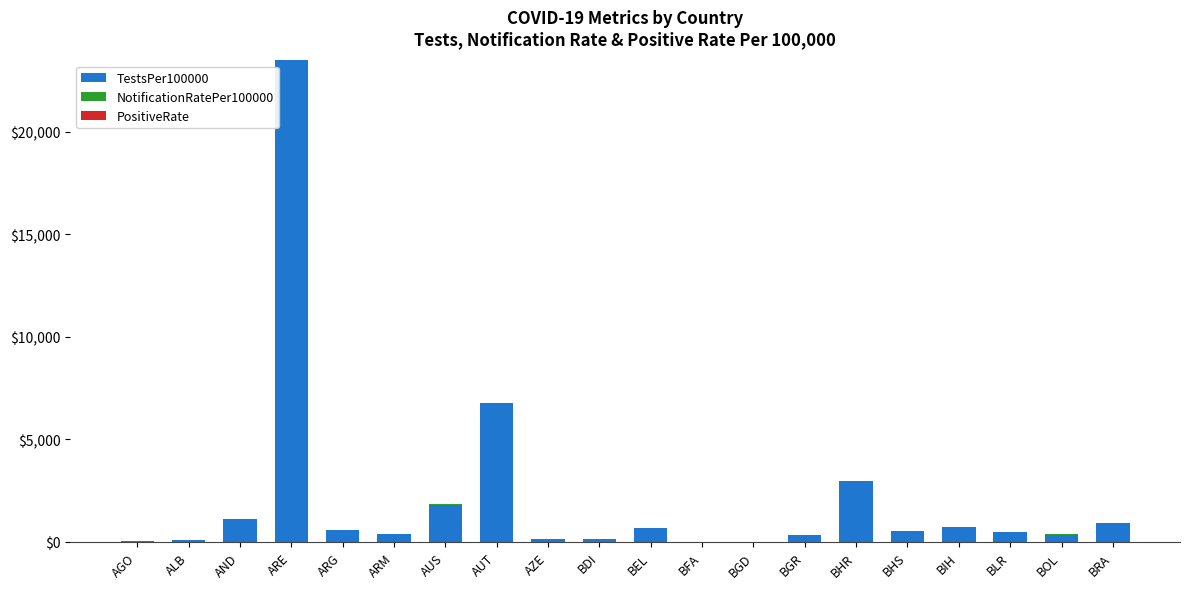

At which category is the sum across all series the highest?

ARE